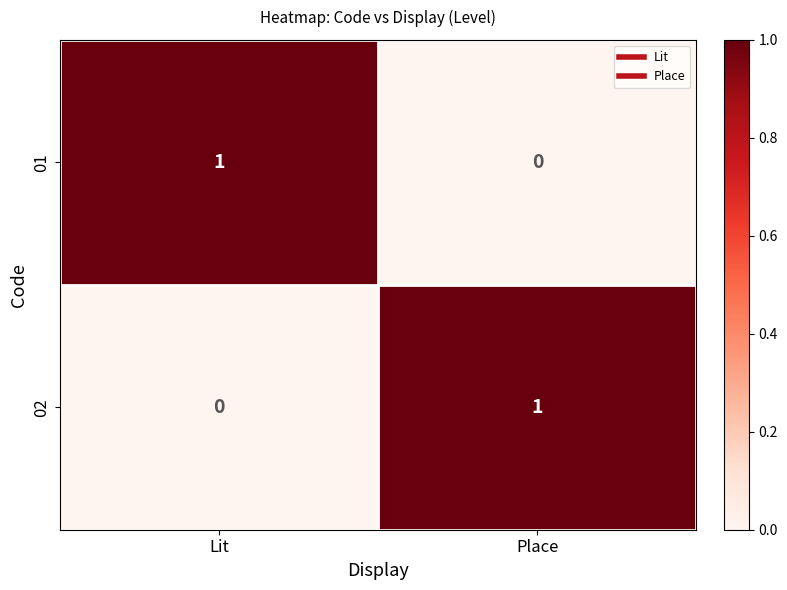

Is the value of 02 at Lit greater than the value of 01 at Lit?

No